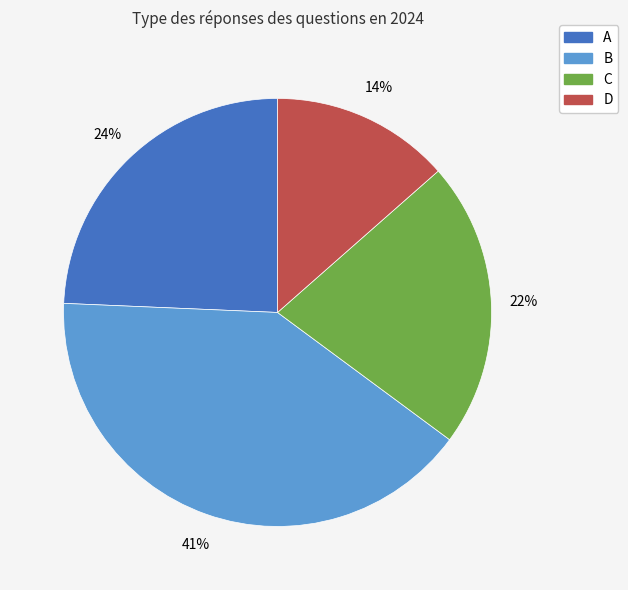

To the nearest percent, what portion does D represent?

14%